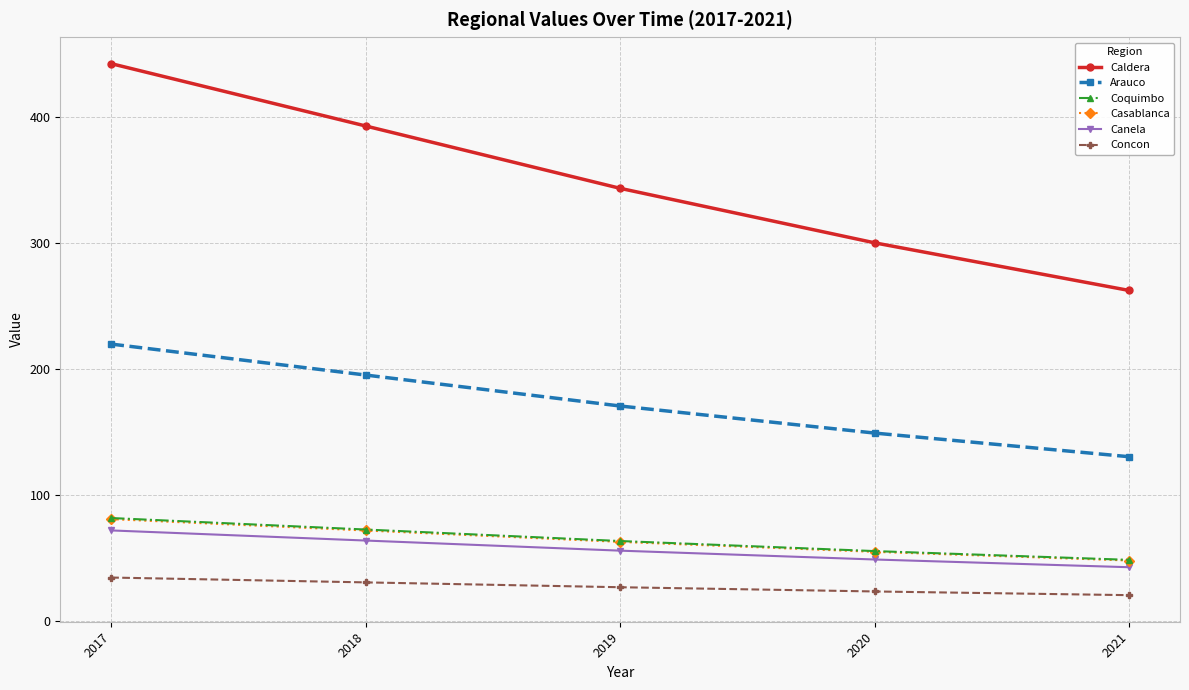

Count the number of categories in the chart.

5